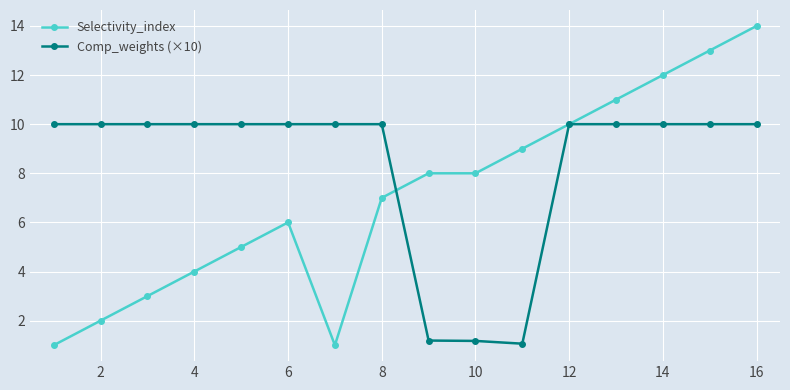

What is the smallest value displayed?

1.0